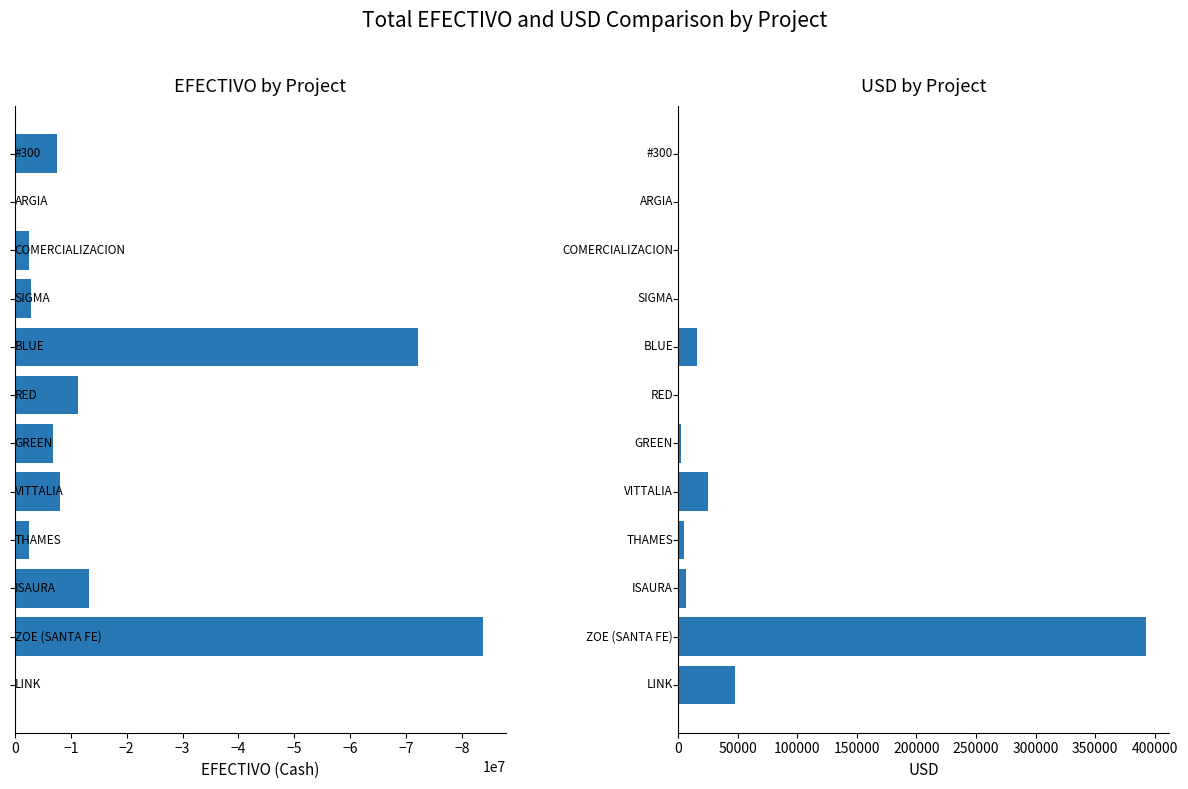

True or false: EFECTIVO has a value of -1174258.2 at −1.

False